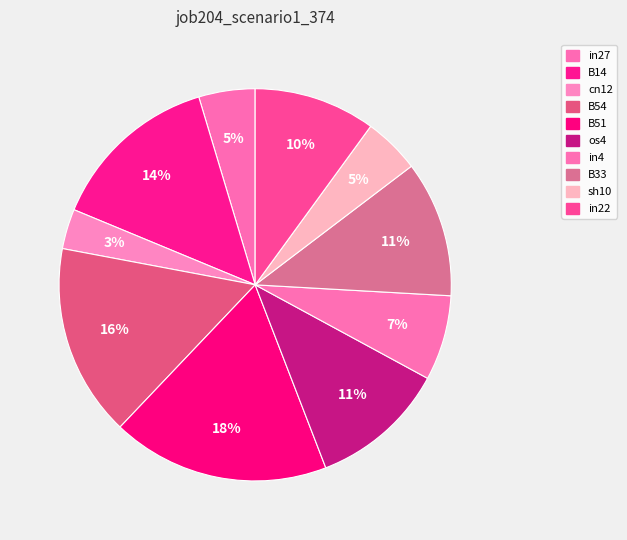

To the nearest percent, what percentage of the pie is B54?

16%